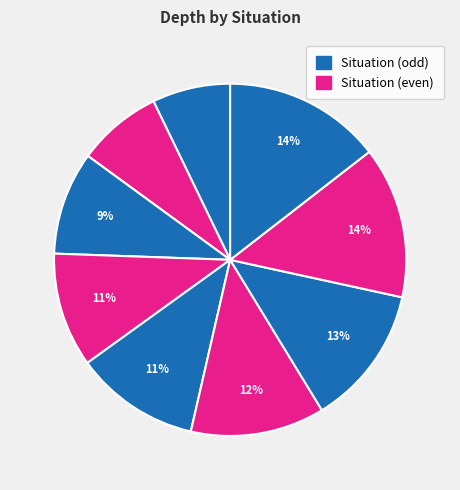

To the nearest percent, what is the average slice percentage?

11%